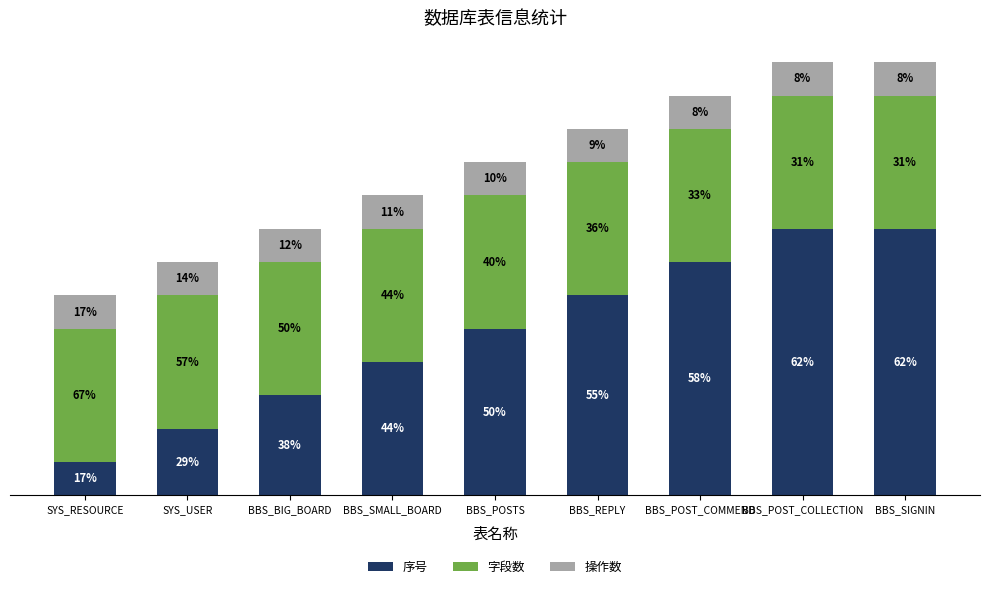

Are the bars horizontal?

No